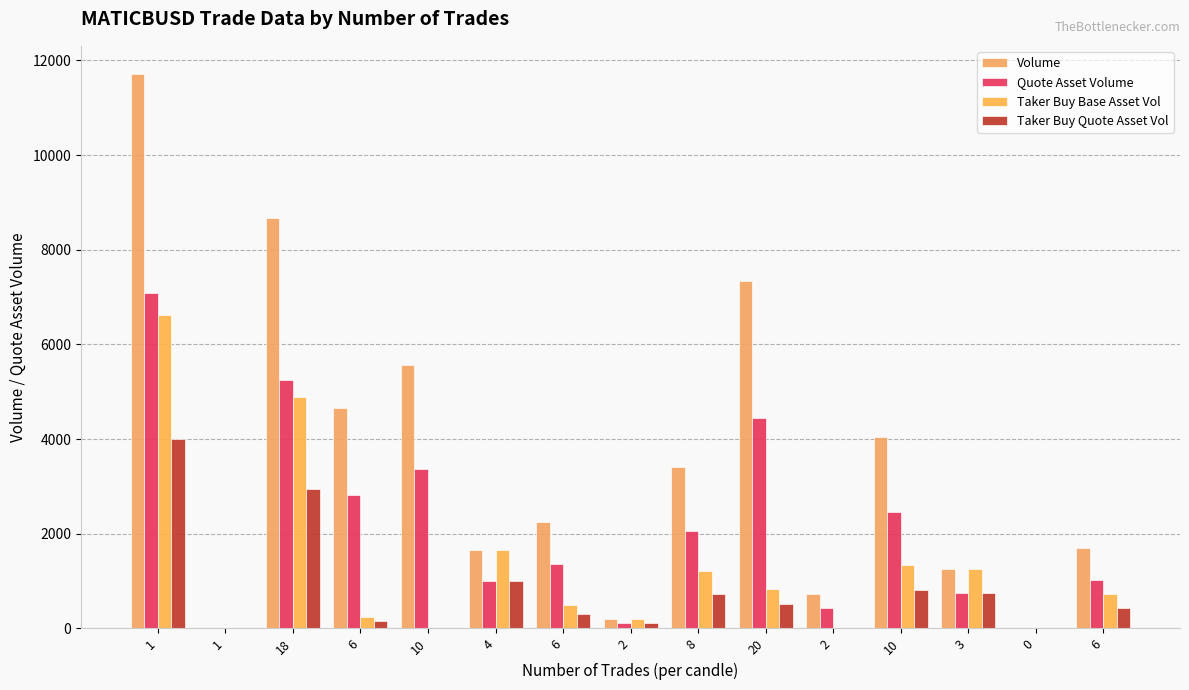

At how many categories does at least one series exceed 10600?

1